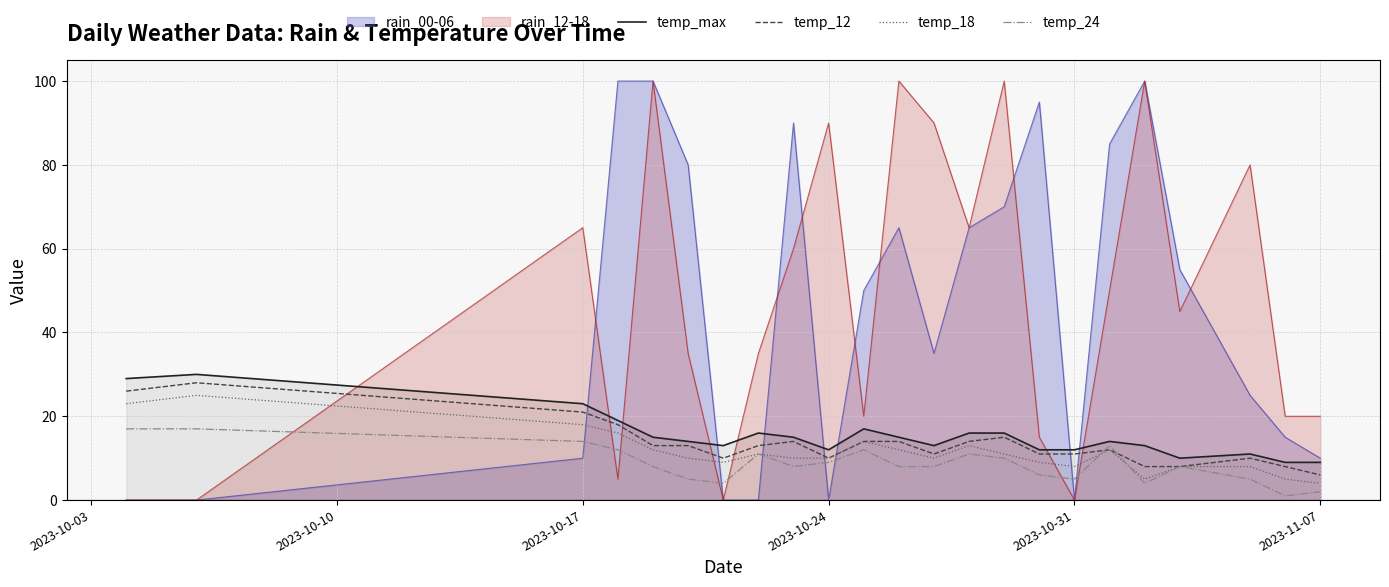

True or false: temp_max and rain_12-18 cross at least once.

True